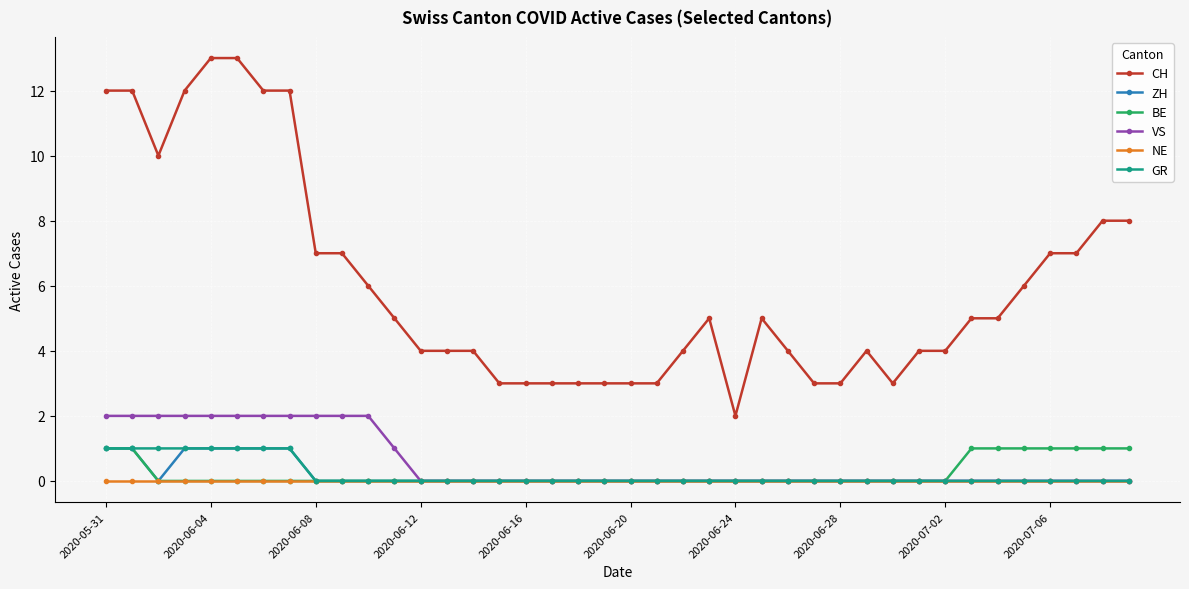

True or false: CH and VS intersect in this chart.

False